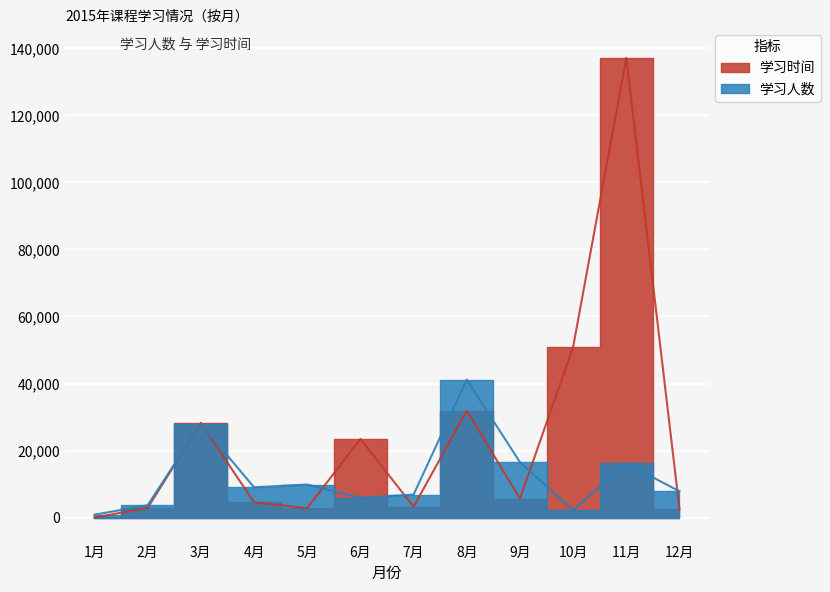

How many values in the 学习时间 series are below 5655?

6